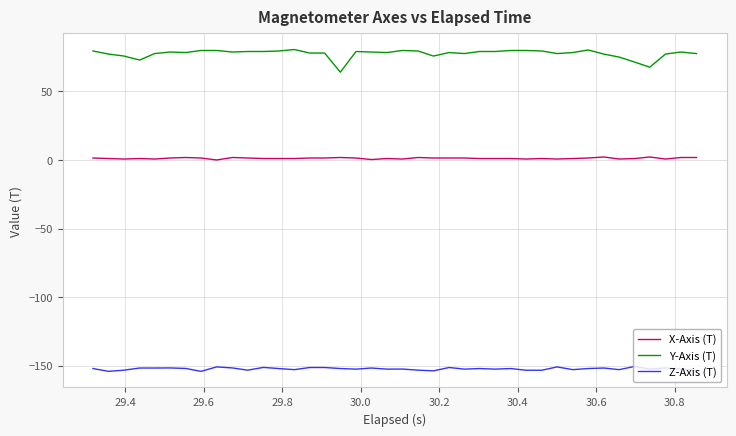

True or false: Y-Axis (T) and Z-Axis (T) intersect in this chart.

False